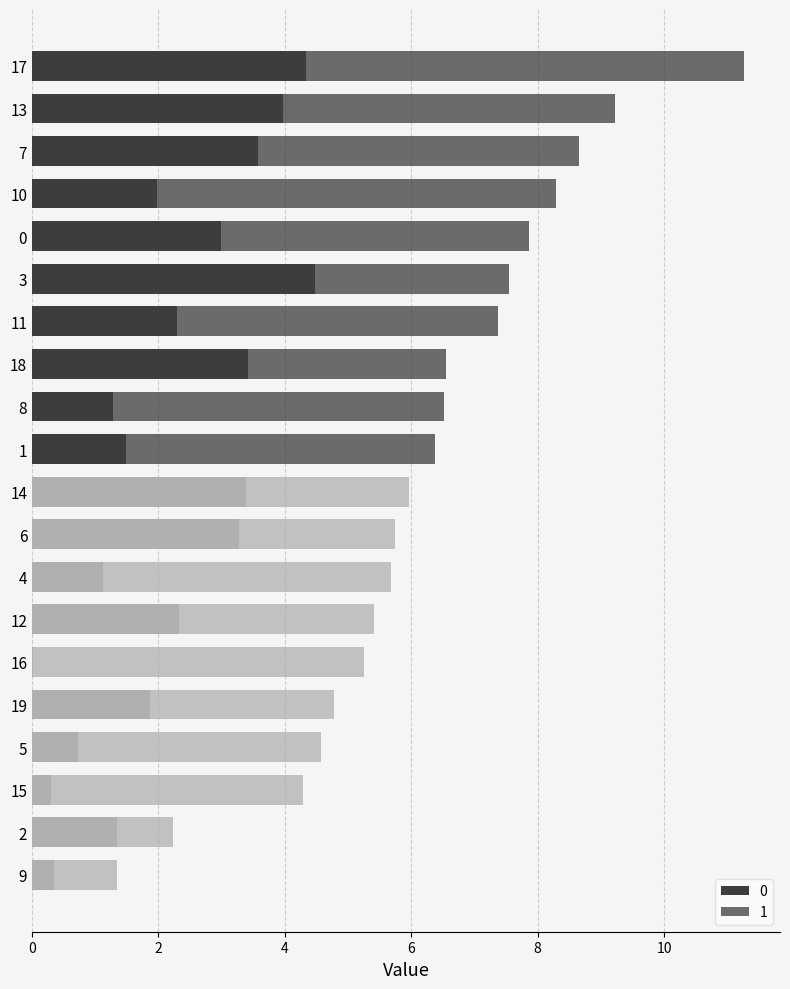

Reading left to right, what are all the values shown in this chart?

0: 0=3.0	1=1.5	2=1.3	3=4.5	4=1.1	5=0.7	6=3.3	7=3.6	8=1.3	9=0.3	10=2.0	11=2.3	12=2.3	13=4.0	14=3.4	15=0.3	16=0.0	17=4.3	18=3.4	19=1.9
1: 0=4.9	1=4.9	2=0.9	3=3.1	4=4.5	5=3.8	6=2.5	7=5.1	8=5.2	9=1.0	10=6.3	11=5.1	12=3.1	13=5.3	14=2.6	15=4.0	16=5.2	17=6.9	18=3.1	19=2.9